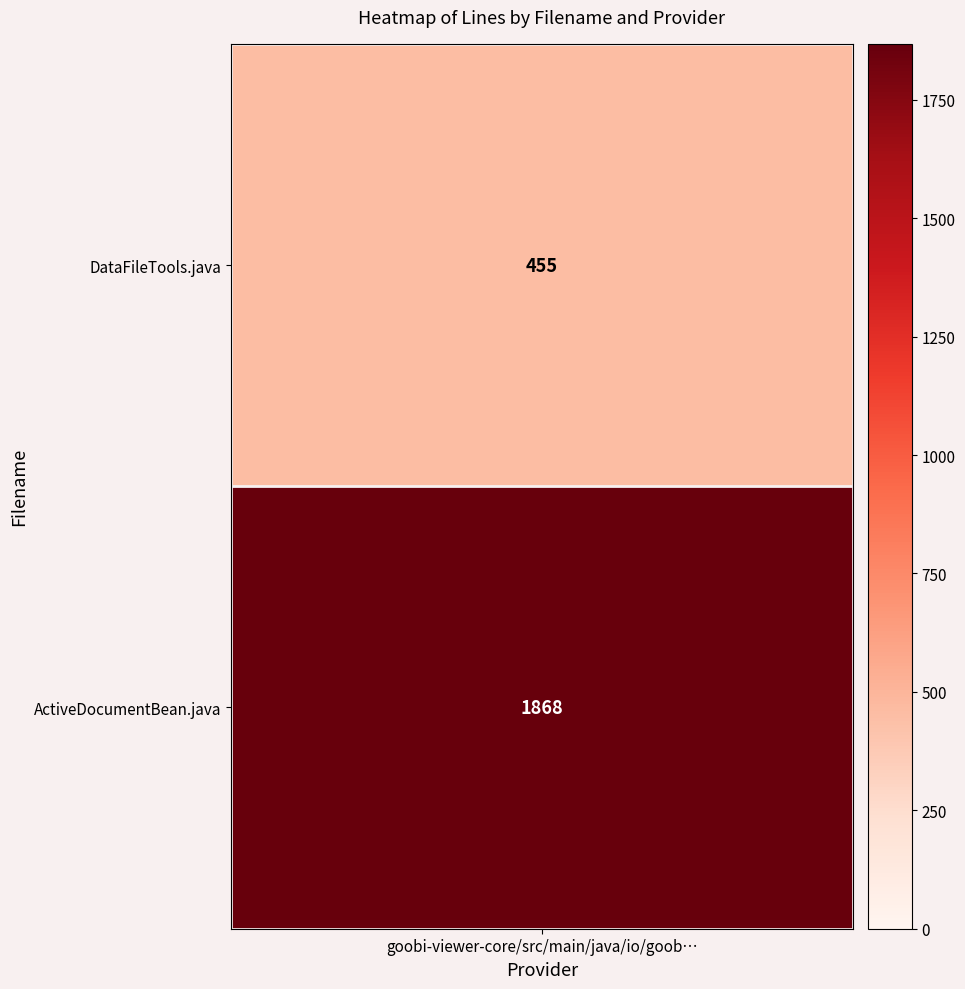

Is it true that the value at 0 is 455?

True